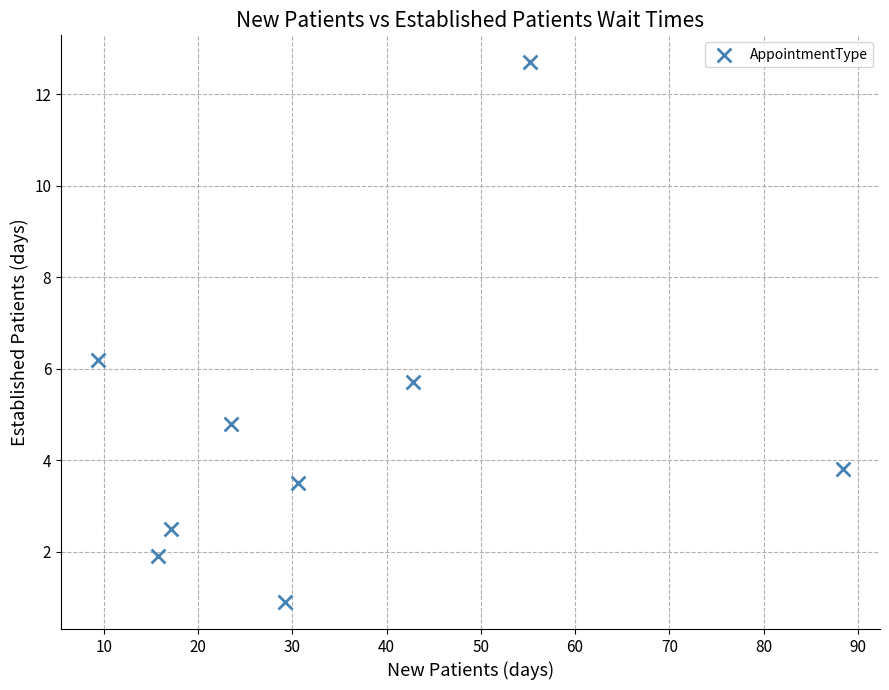

What is the range of X values (max minus min)?

79.0